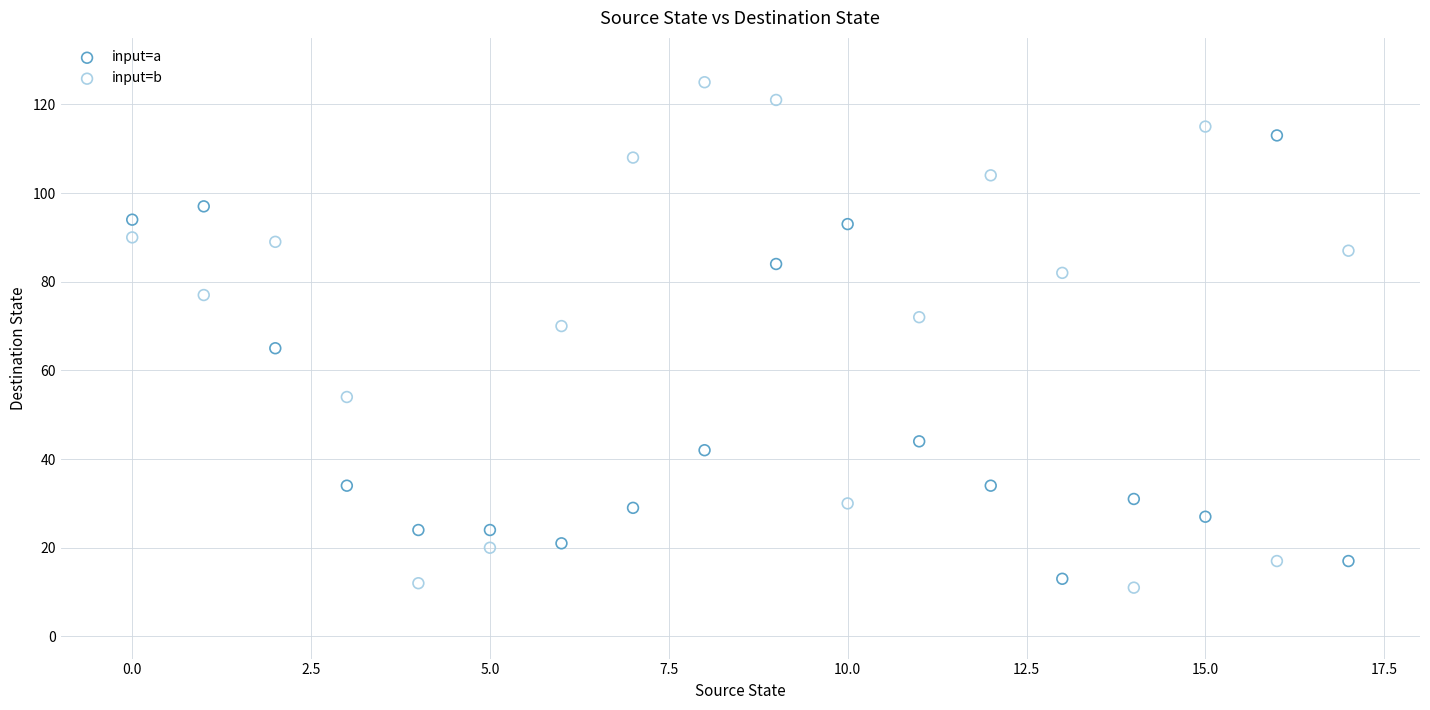

Across all data points, what is the range of Y values (max minus min)?

114